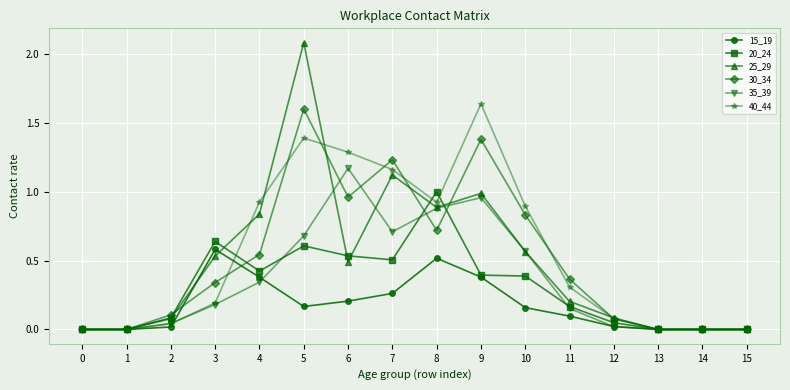

How many distinct data groups are displayed?

6